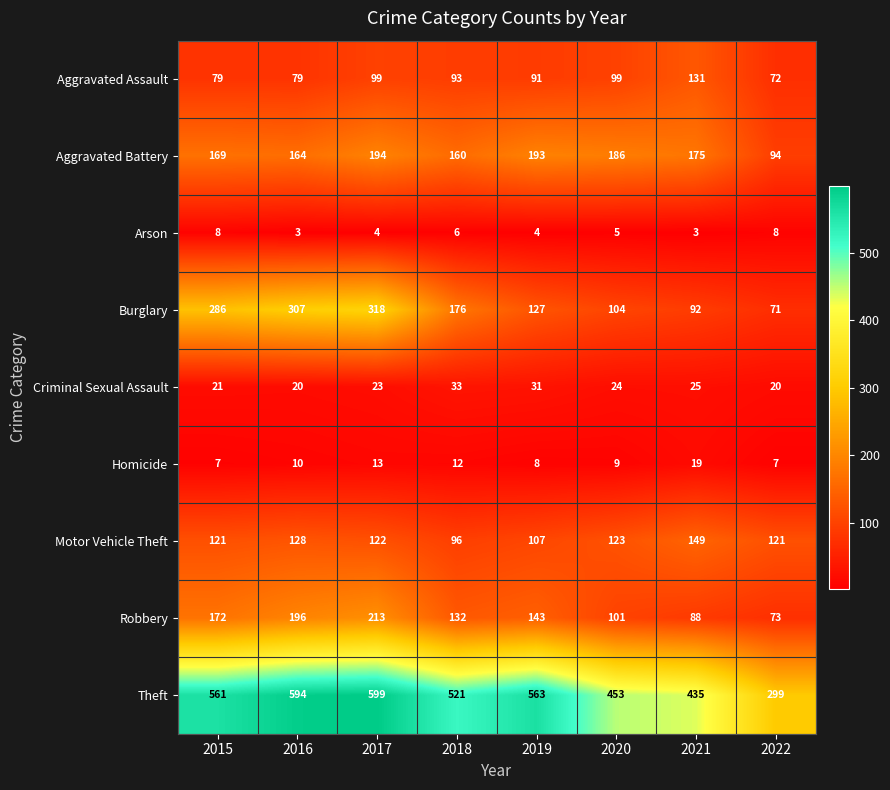

At which category is the sum across all series the highest?

2017